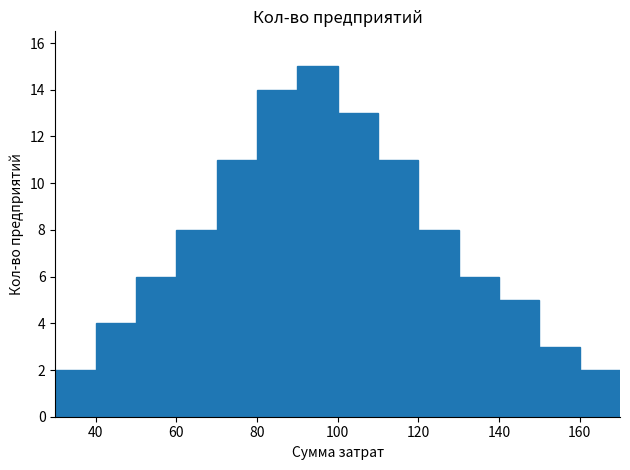

Reading left to right, transcribe this chart: for each bar, give the range it covers on the x-axis and its height. The values are not printed on the chart, so give them approximately, as read against the axis.

30 to 40: 2
40 to 50: 4
50 to 60: 6
60 to 70: 8
70 to 80: 11
80 to 90: 14
90 to 100: 15
100 to 110: 13
110 to 120: 11
120 to 130: 8
130 to 140: 6
140 to 150: 5
150 to 160: 3
160 to 170: 2